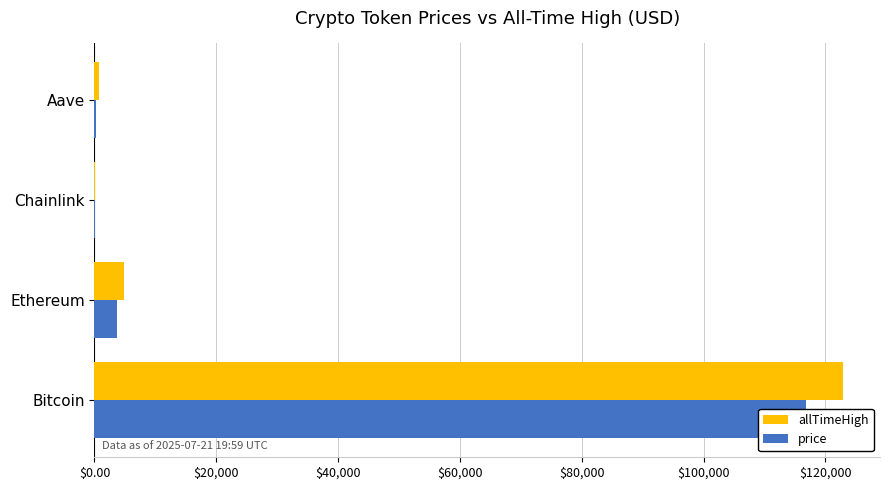

How many bars are there in each group?

2